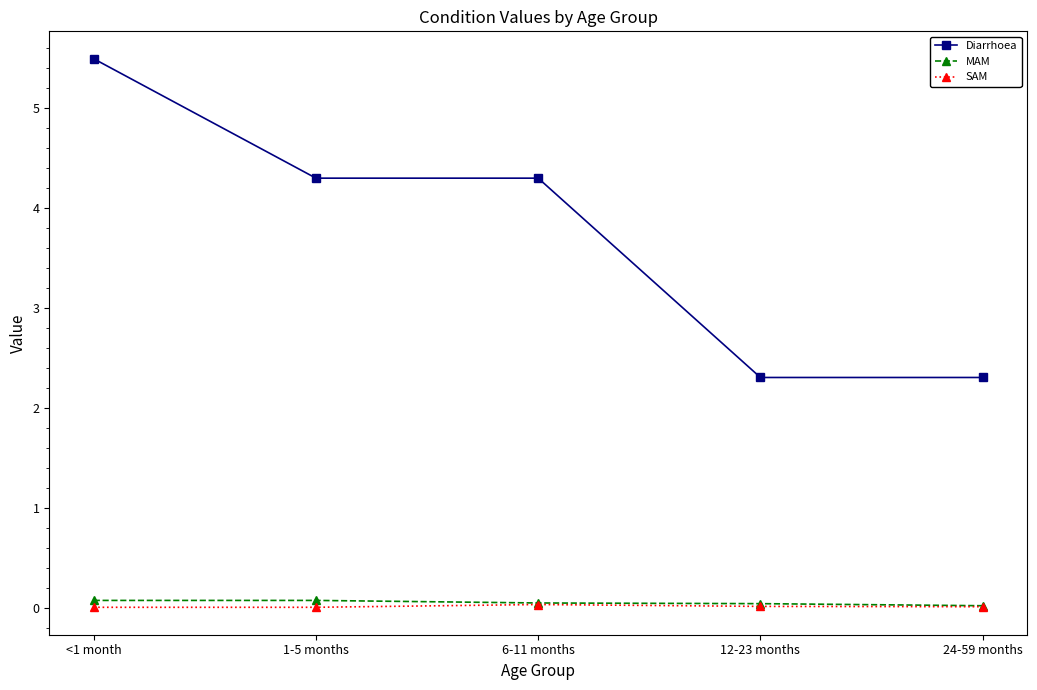

What is the total value across all series at 24-59 months?

2.3